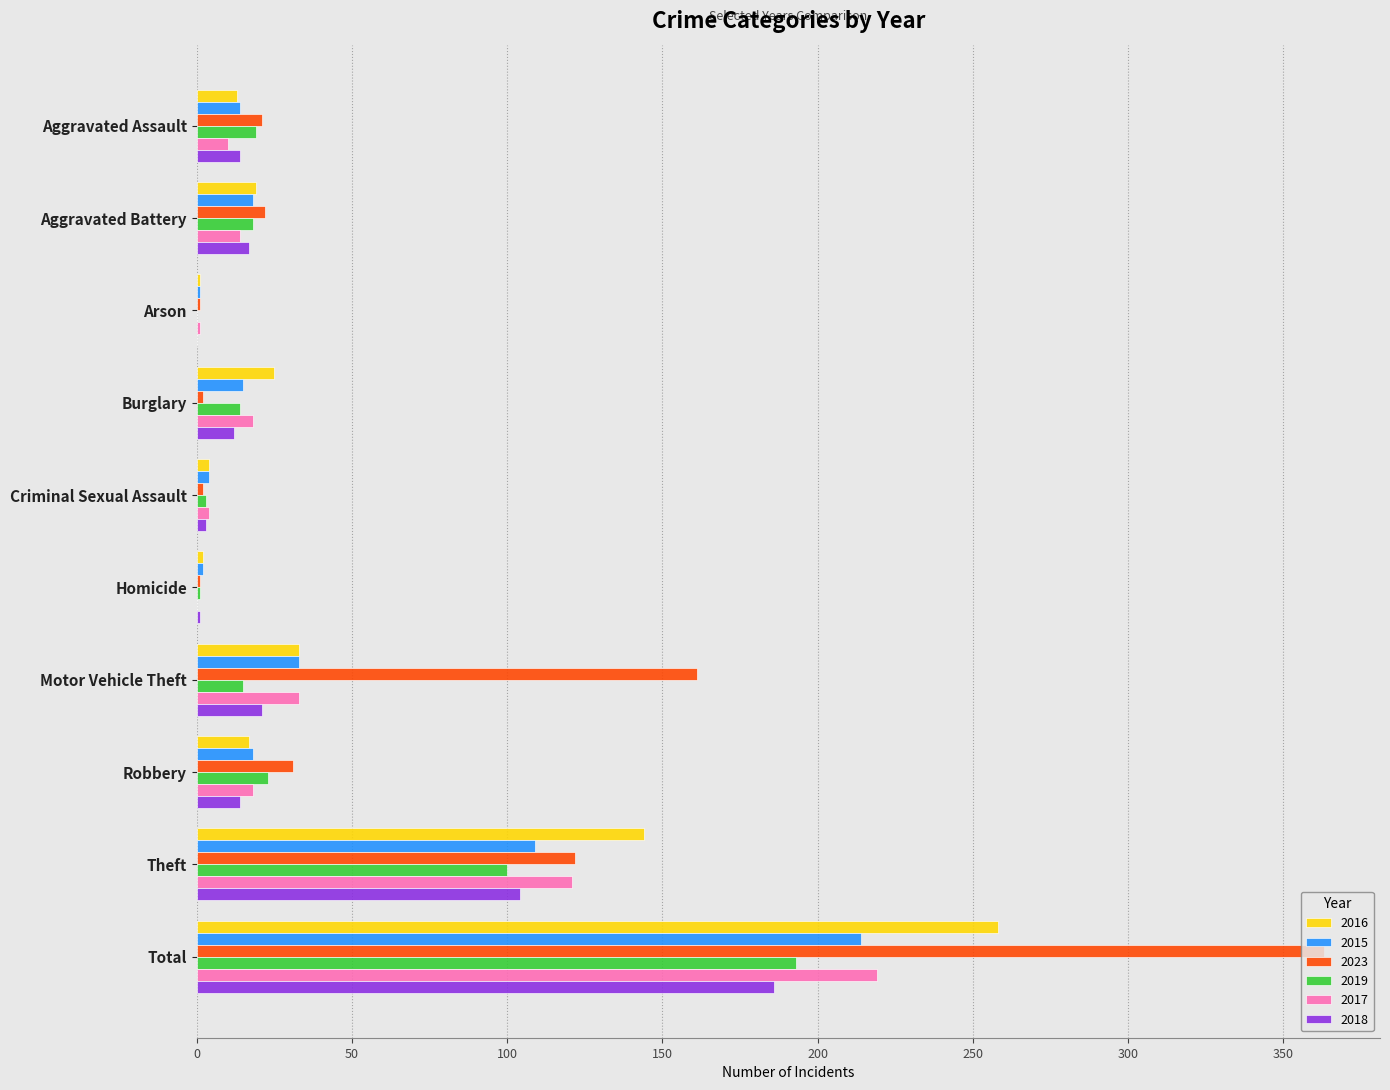

Which category has the highest value across all series?

Total